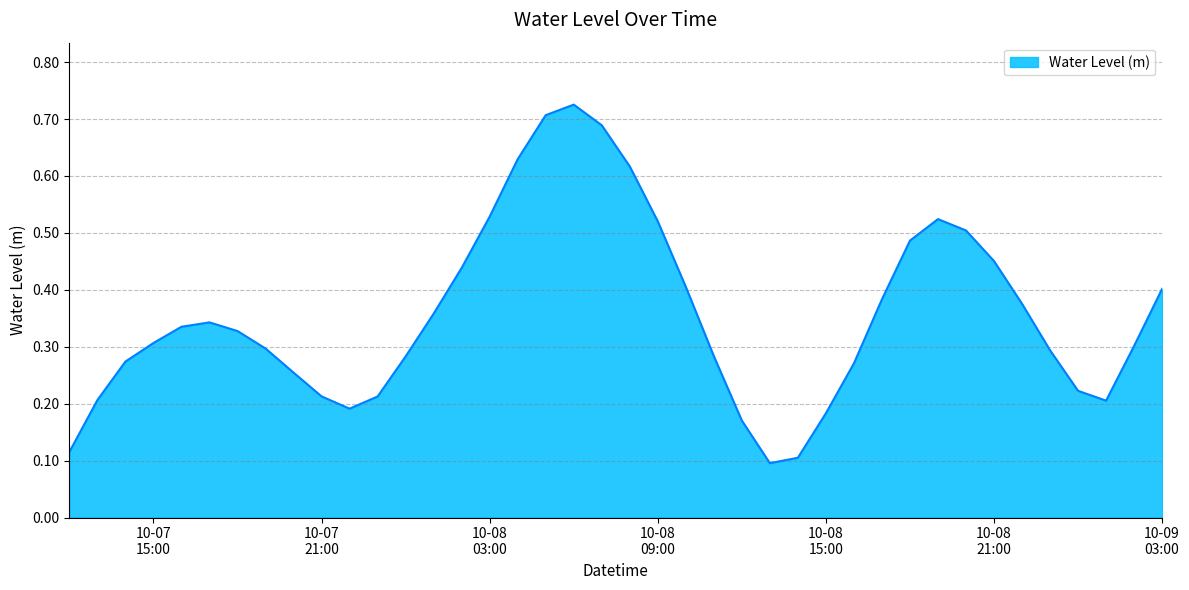

How many lines are shown in the chart?

1